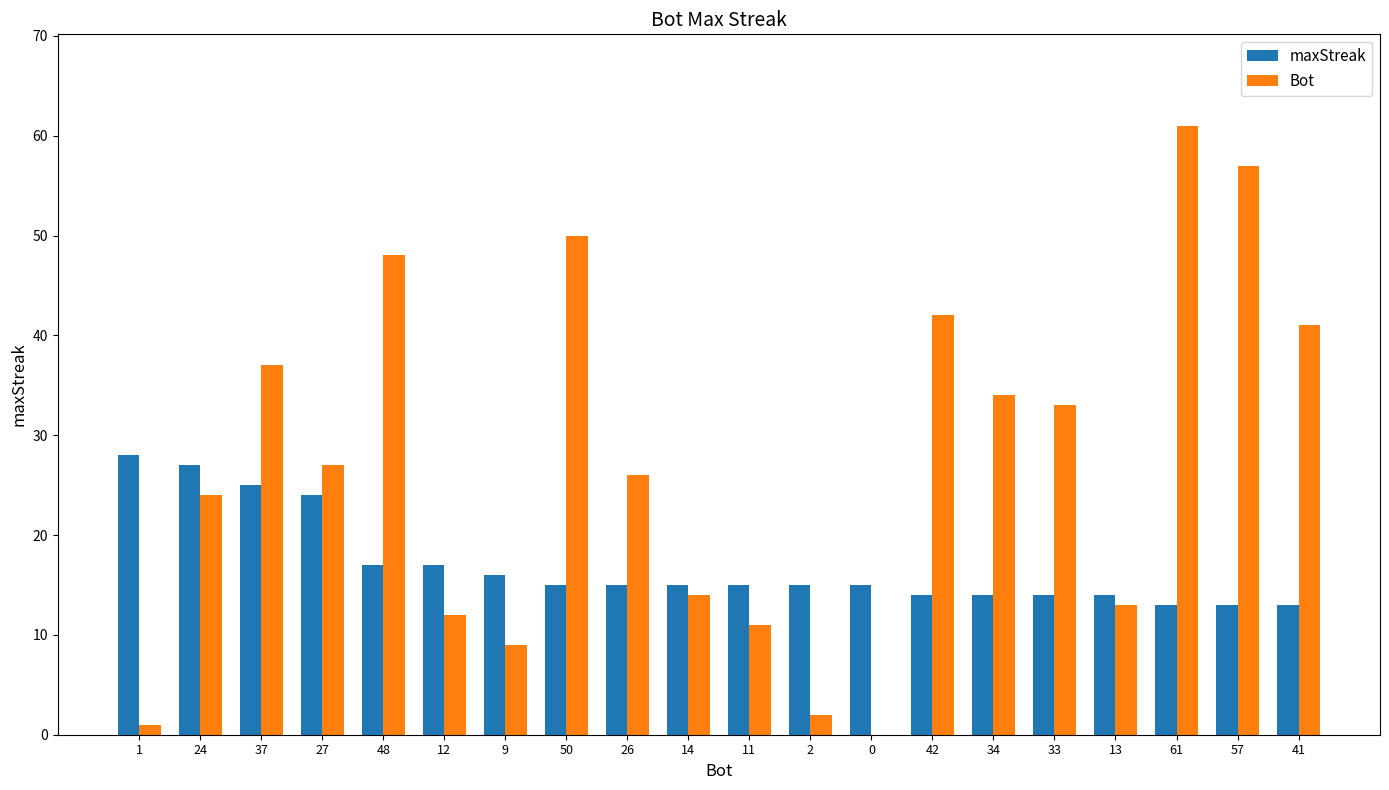

What value does the Bot series have at 50, to the nearest 5?

50